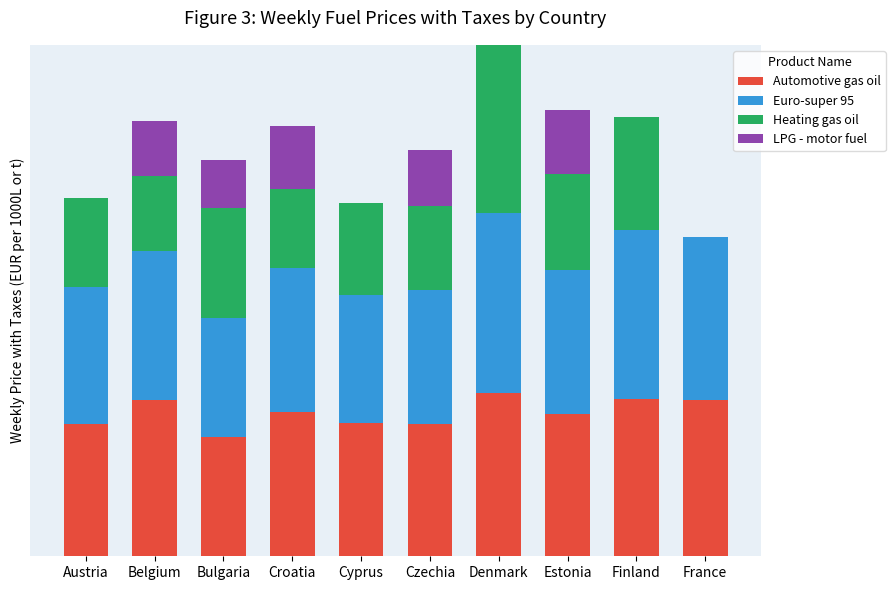

What are all the series names shown in the legend?

Automotive gas oil, Euro-super 95, Heating gas oil, LPG - motor fuel